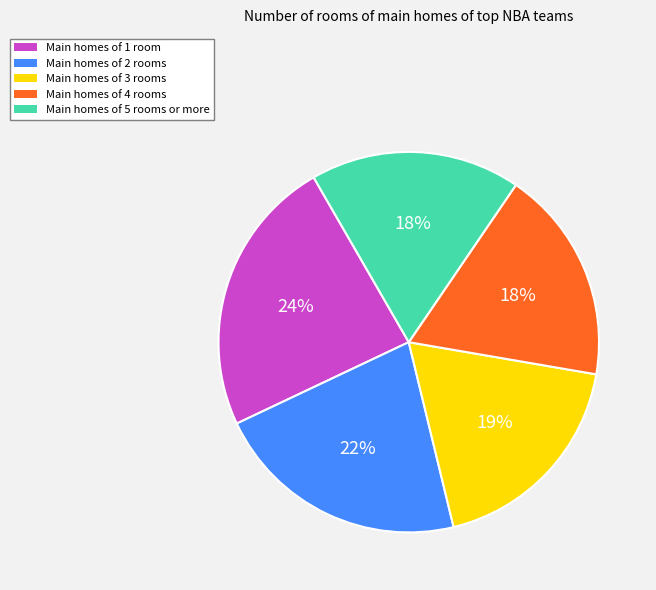

To the nearest percent, what is the difference between the largest and smallest slice percentages?

6%